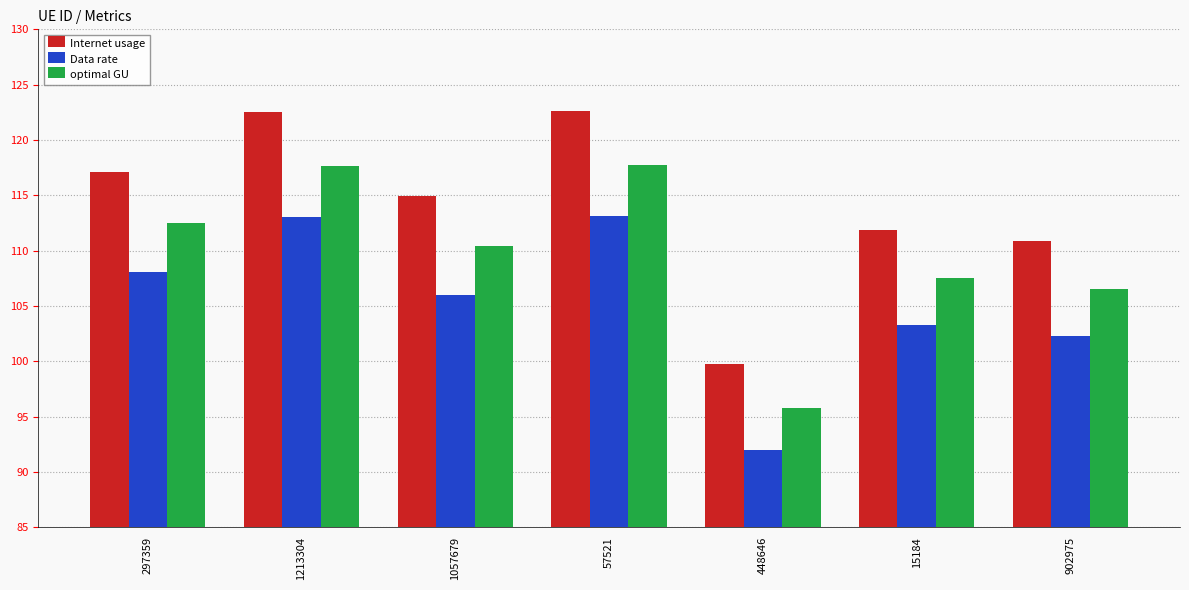

Which category has the lowest value in the optimal GU series?

448646